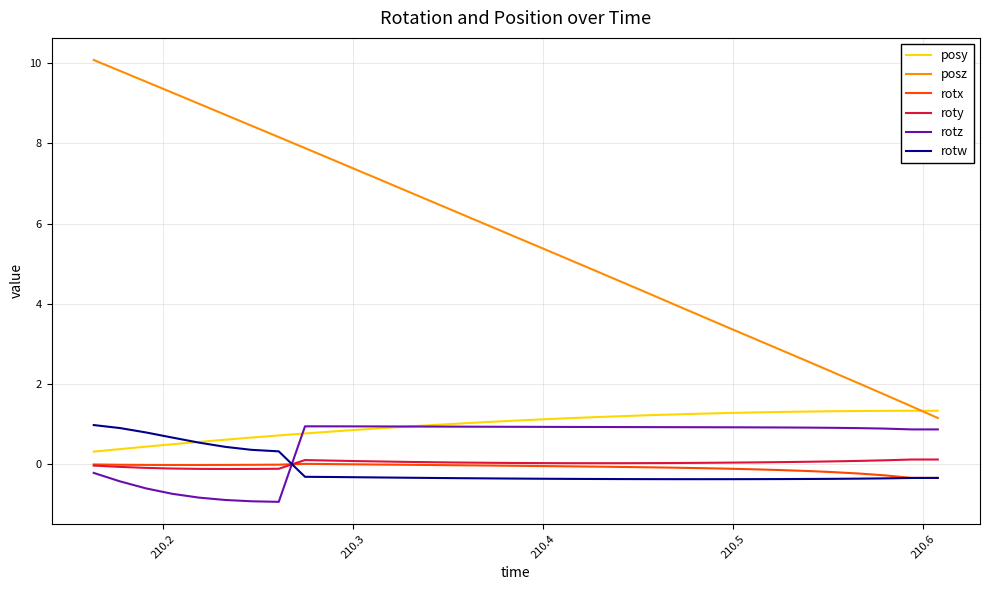

True or false: rotw and posz intersect in this chart.

False